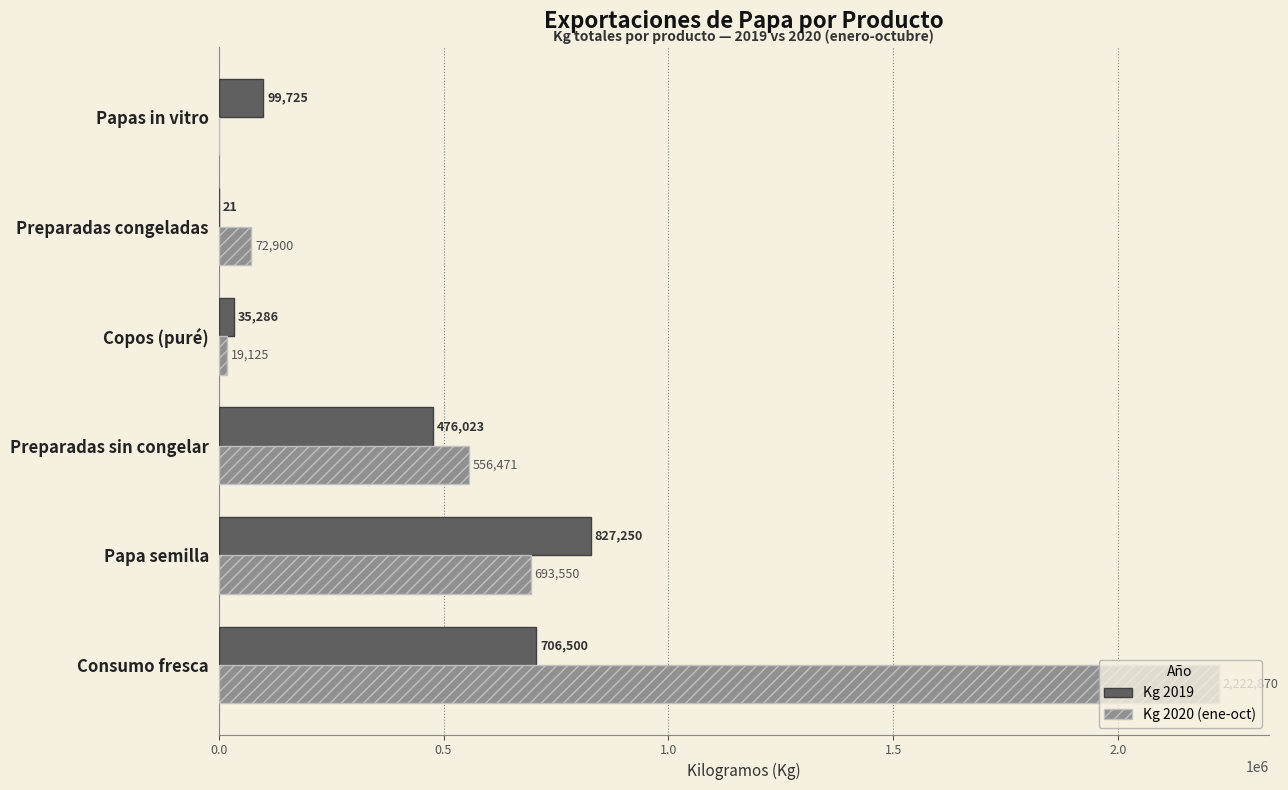

Is the value of Kg 2019 at Preparadas sin congelar greater than the value of Kg 2020 (ene-oct) at Consumo fresca?

No